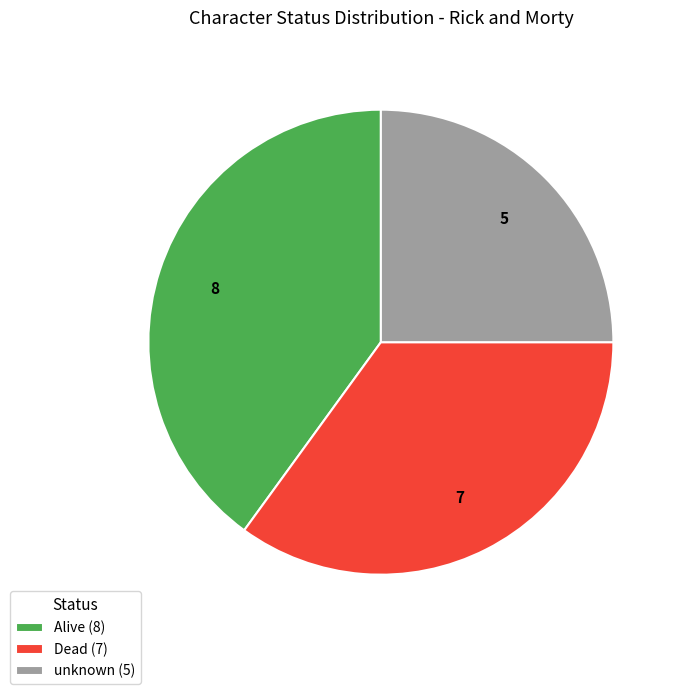

How many segments does this pie chart have?

3